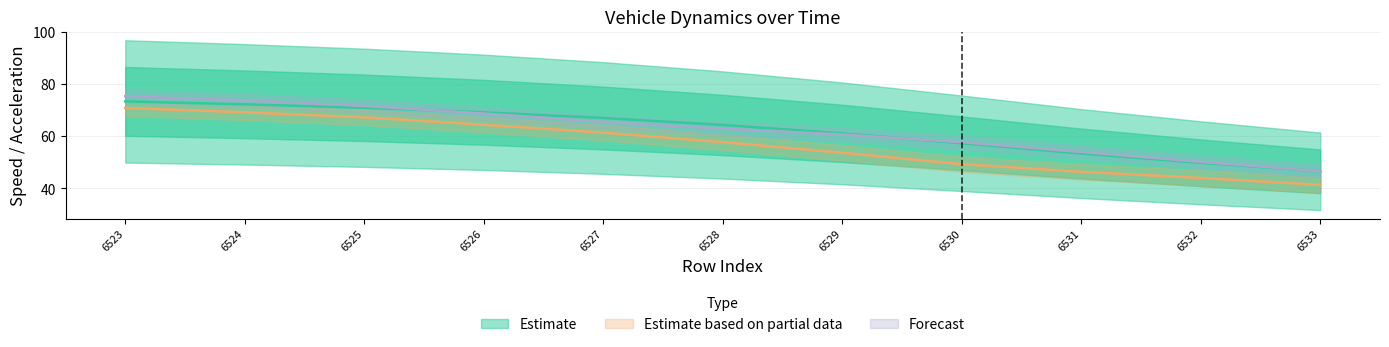

Does the chart display data point markers on the line(s)?

No